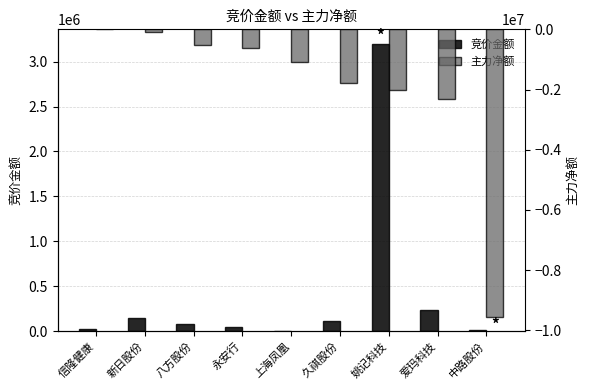

What are all the series names shown in the legend?

竞价金额, 主力净额